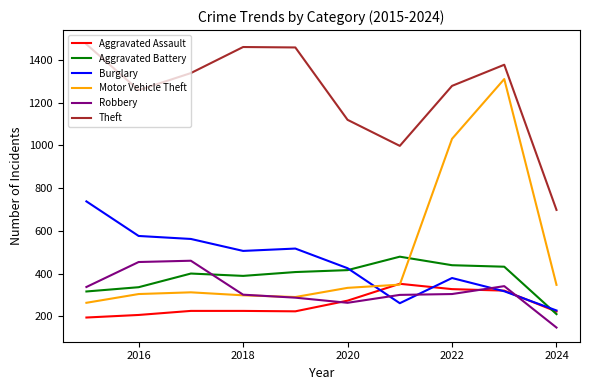

Which series has the widest spread of values?

Motor Vehicle Theft